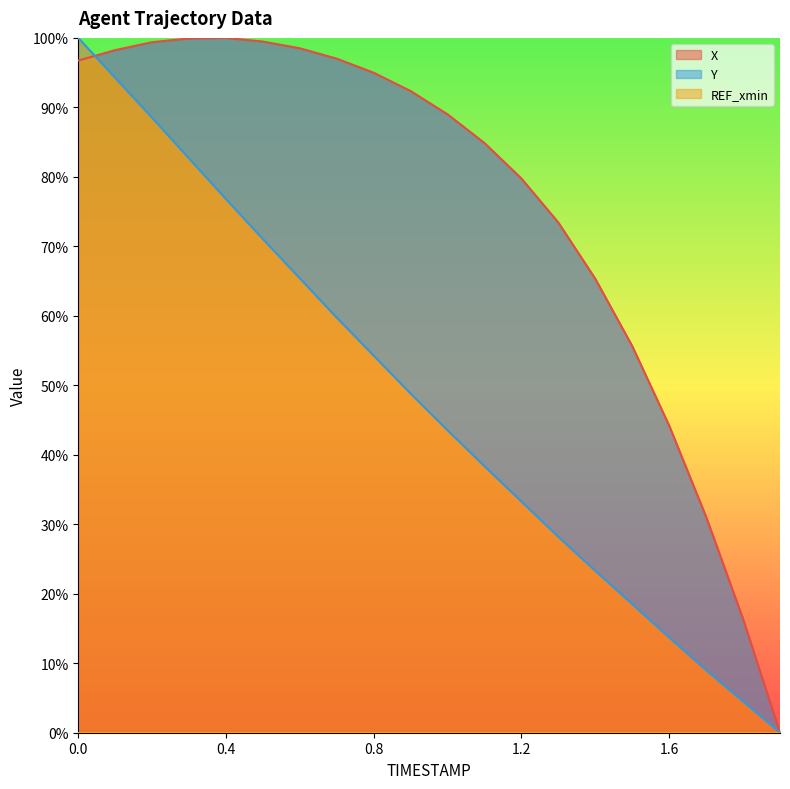

What is the value of the X point at the 13th from the left?

79.8